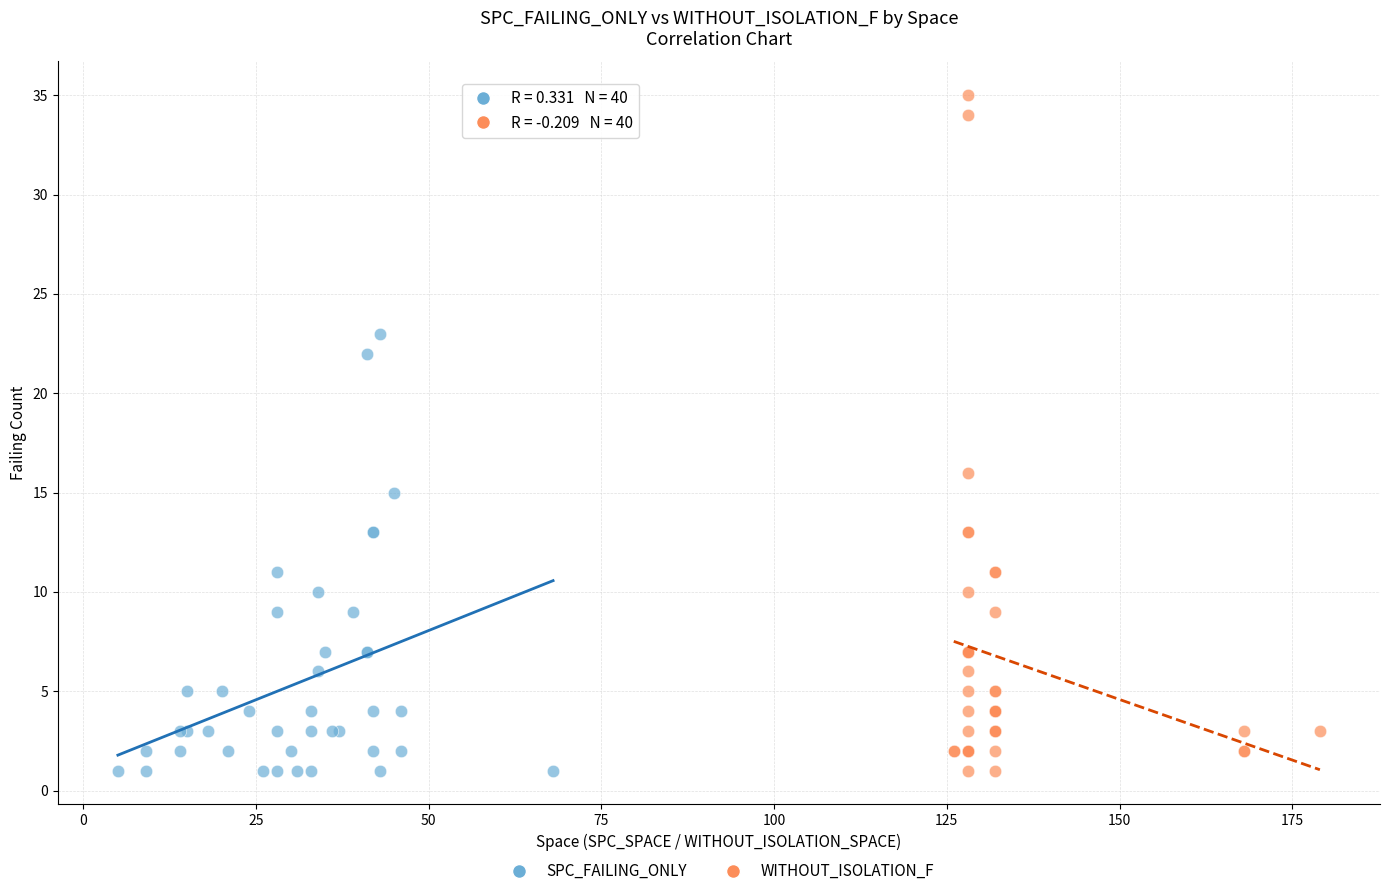

What are all the series names shown in the legend?

SPC_FAILING_ONLY, WITHOUT_ISOLATION_F